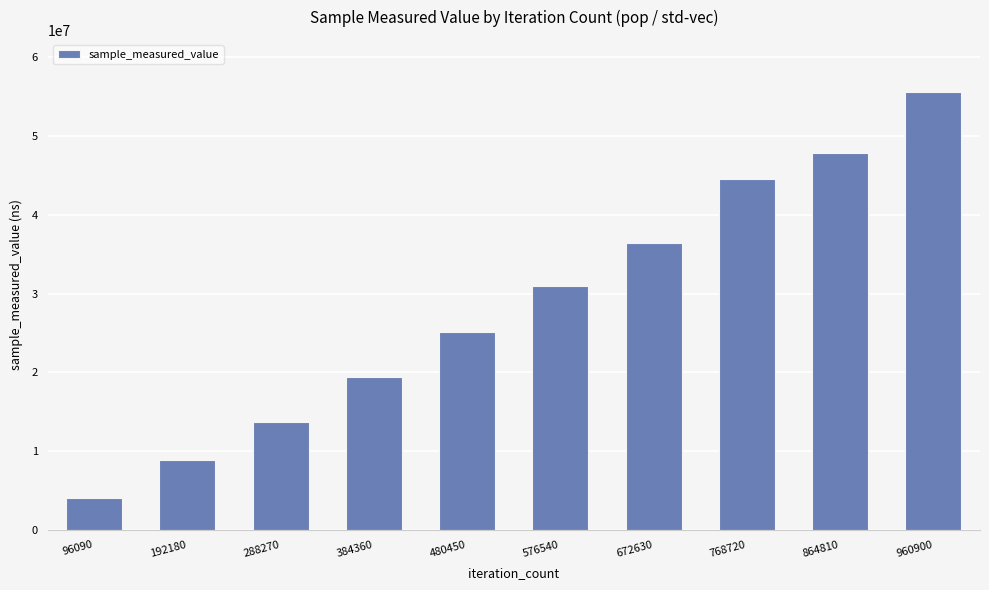

Reading left to right, what are all the values shown in this chart?

96090=3973931	192180=8889901	288270=13641739	384360=19444471	480450=25062262	576540=30987934	672630=36369694	768720=44582639	864810=47875159	960900=55562802